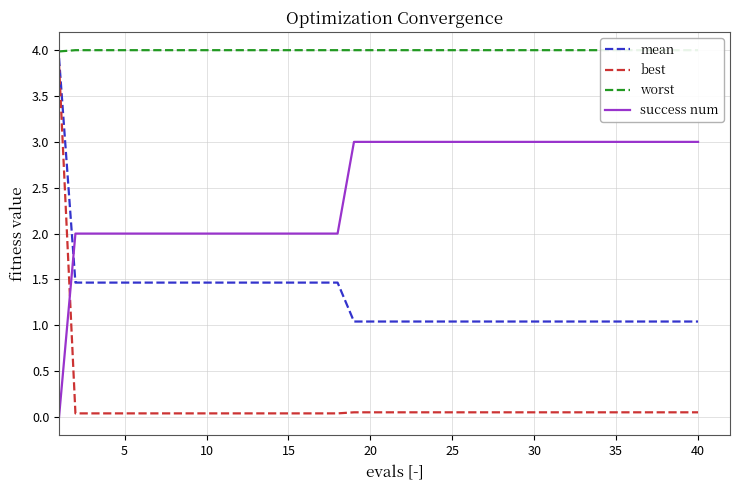

Rank the series by their average value, from highest to lowest.

worst, success num, mean, best